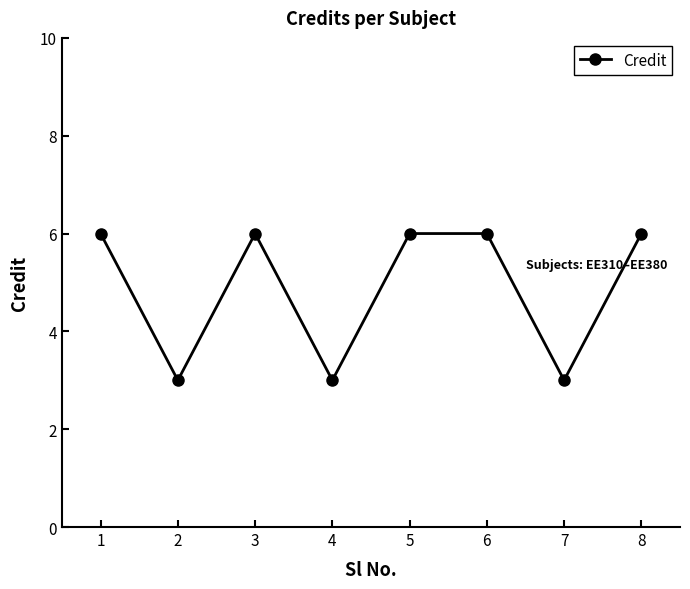

What is the minimum value shown in the chart?

3